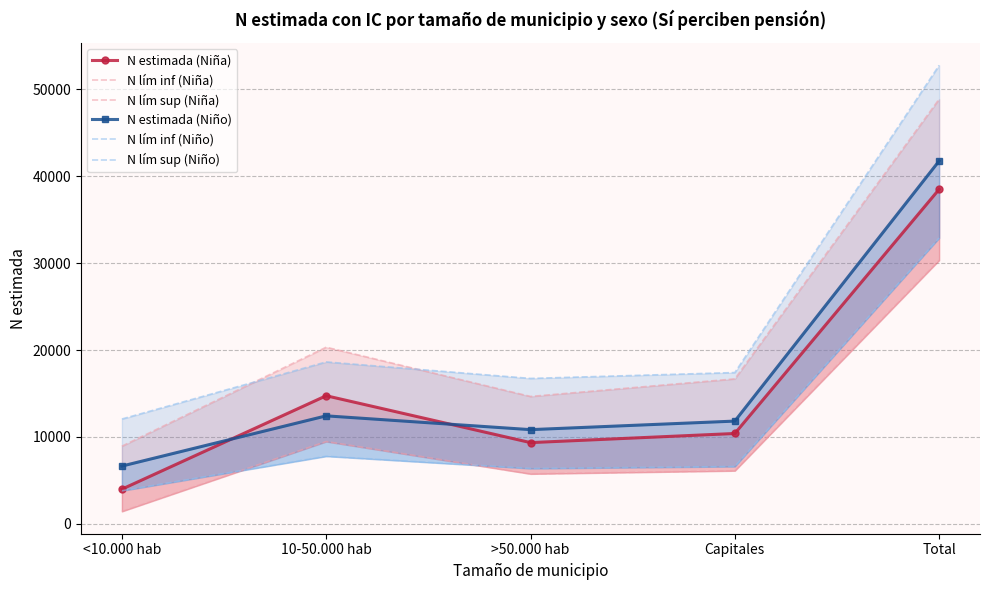

Is it true that N lím sup (Niña) equals 8942 at <10.000 hab?

True